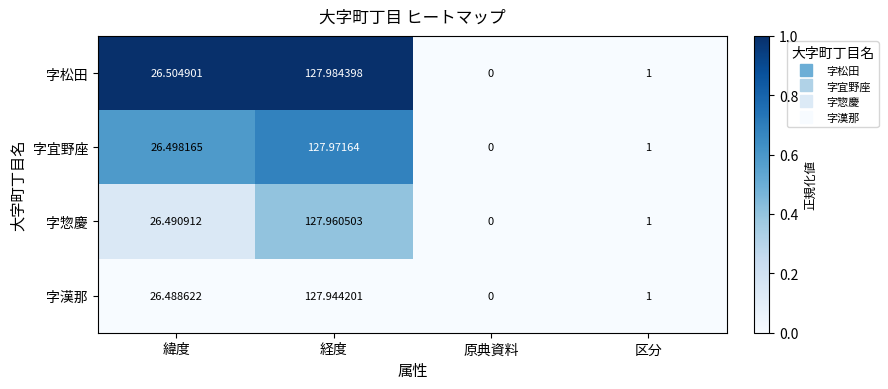

Where is 字漢那 nearest to the value 63?

緯度